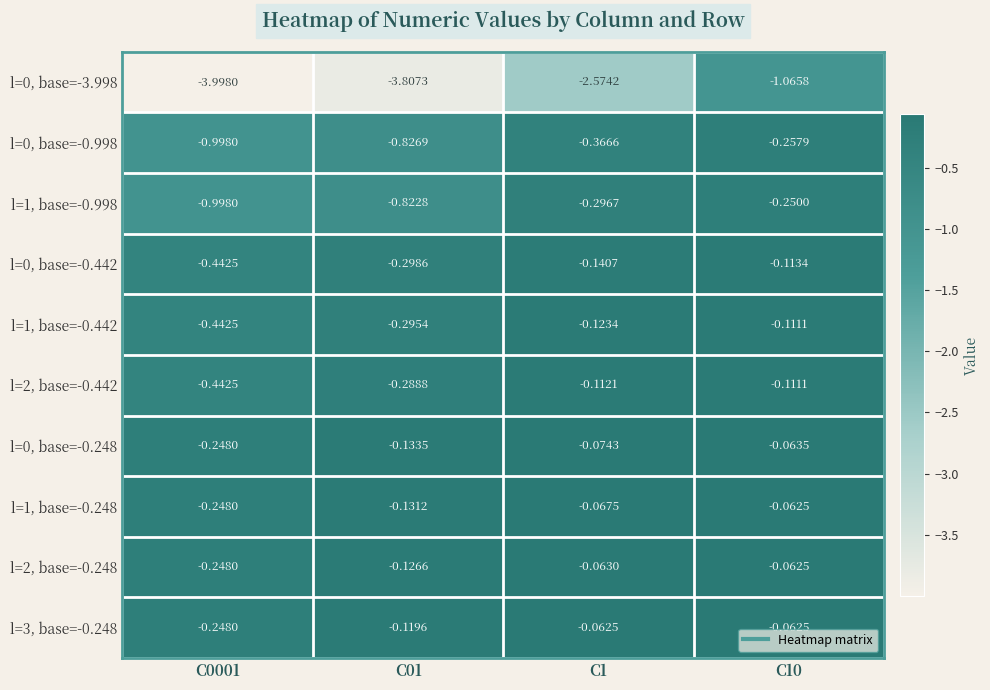

What is the minimum value shown in the chart?

-4.0